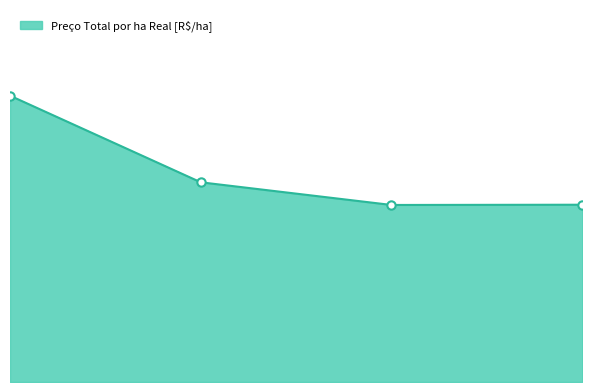

How many interior local valleys (lower than both neighbors) does the data have?

1